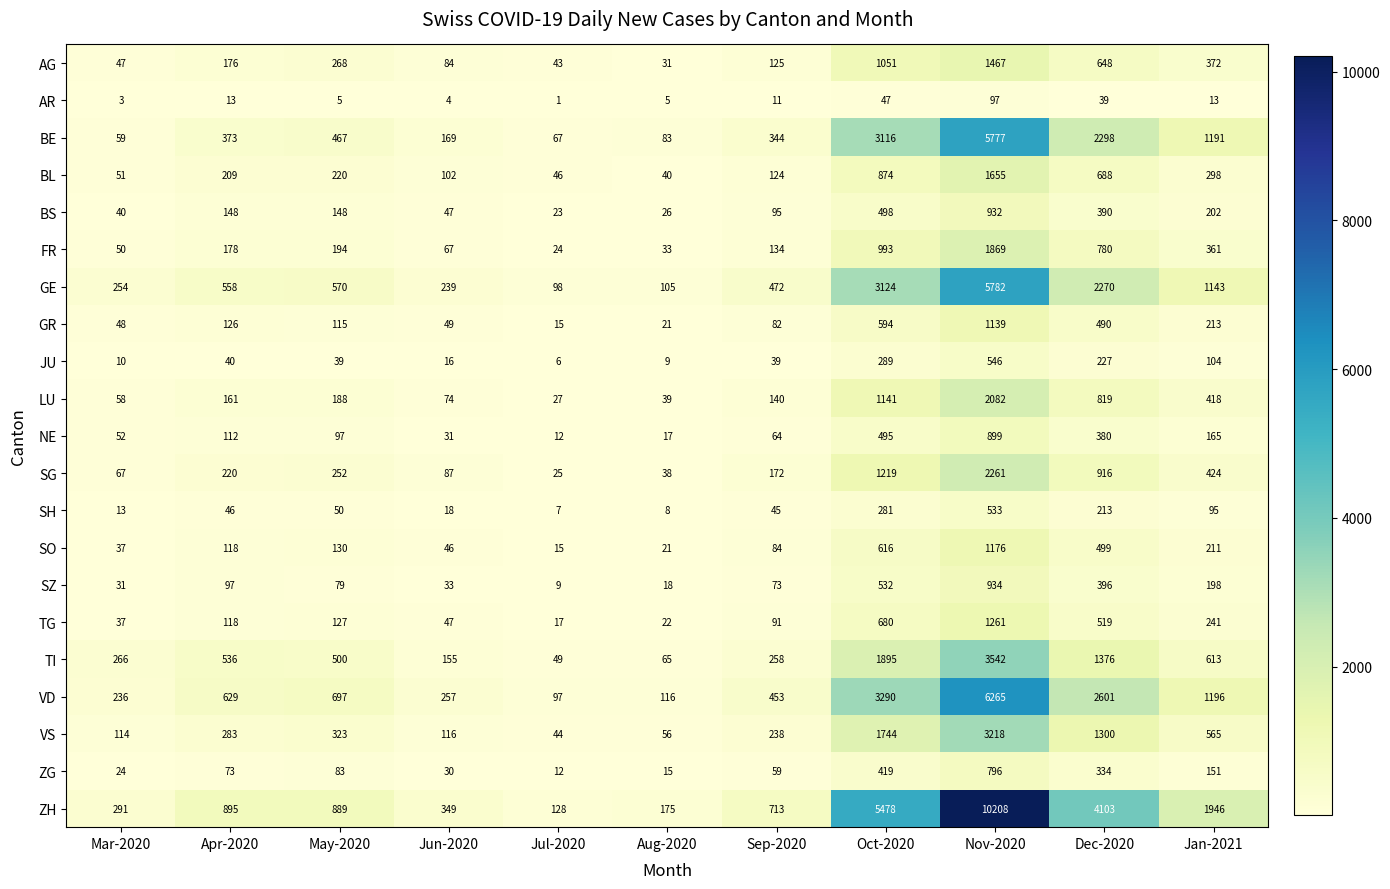

Rank the series by their maximum value, from highest to lowest.

ZH, VD, GE, BE, TI, VS, SG, LU, FR, BL, AG, TG, SO, GR, SZ, BS, NE, ZG, JU, SH, AR